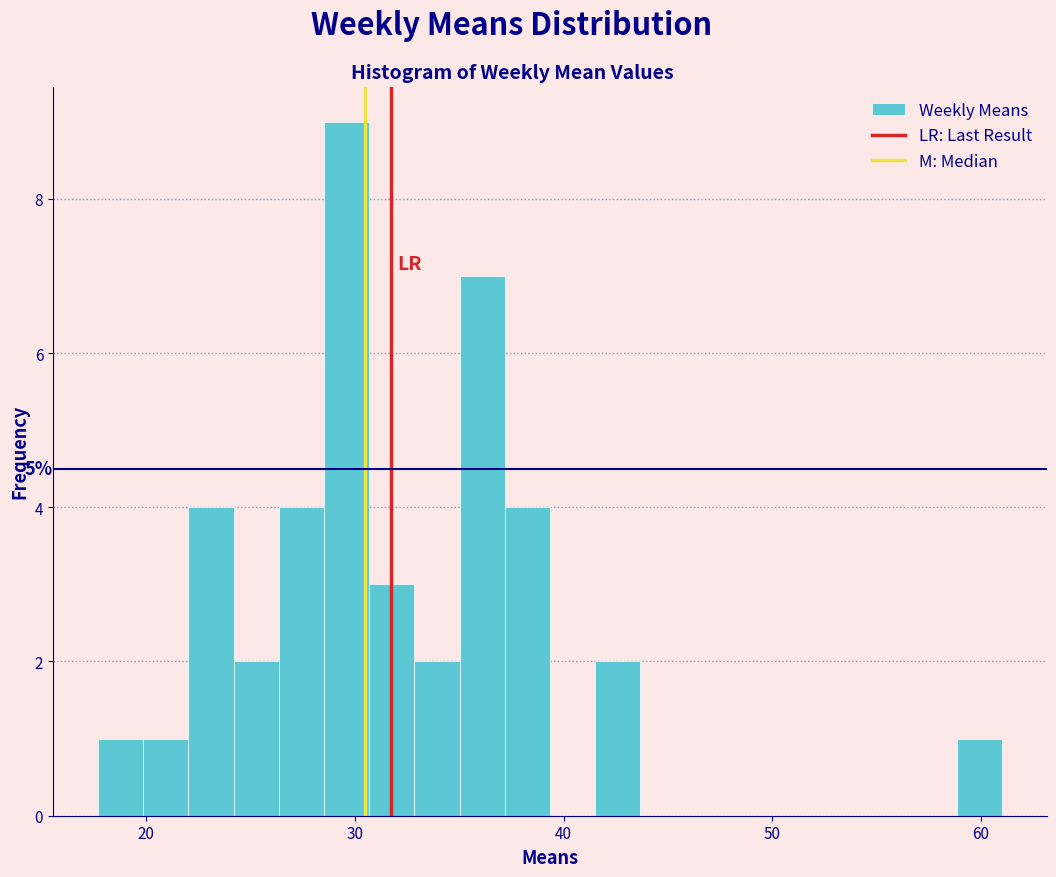

Around what value on the x-axis is the tallest bar? Give the approximate position of its centre, as read against the axis.

30